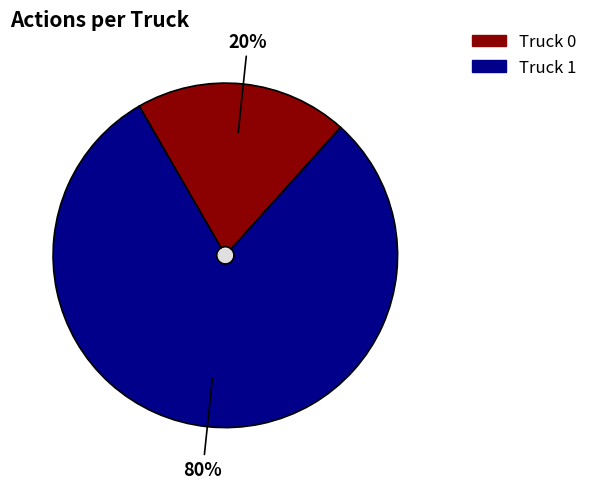

To the nearest percent, what percentage of the pie is Truck 1?

80%